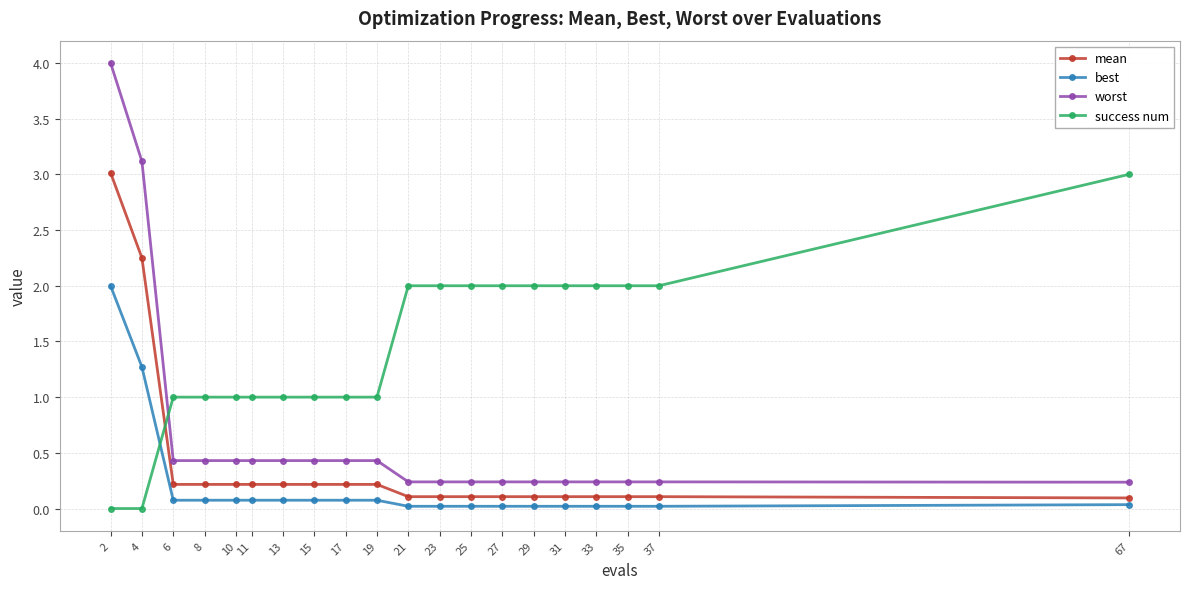

Which series has the widest spread of values?

worst